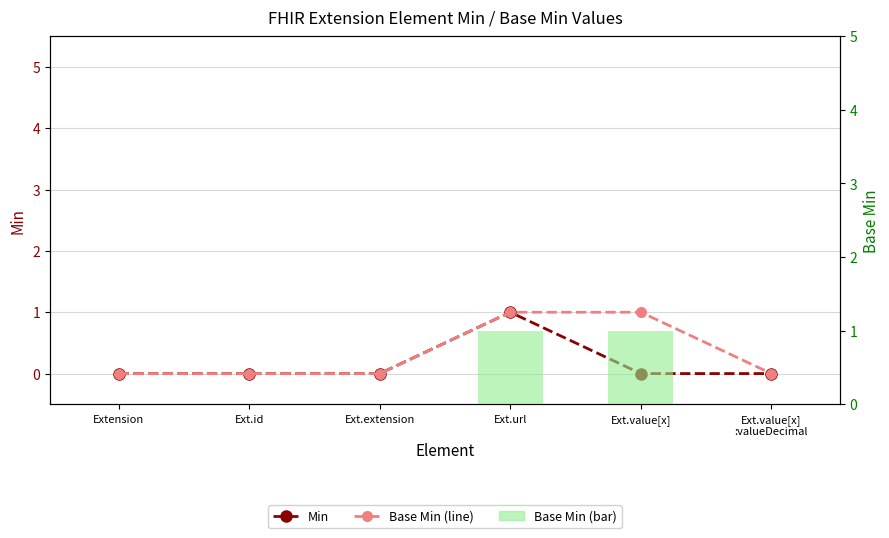

Which category has the lowest value across all series?

Extension